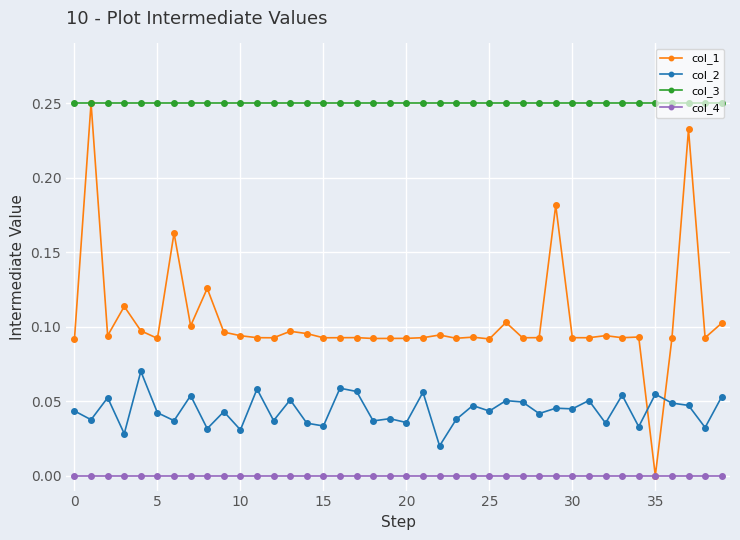

Which series has the largest range (max minus min)?

col_1